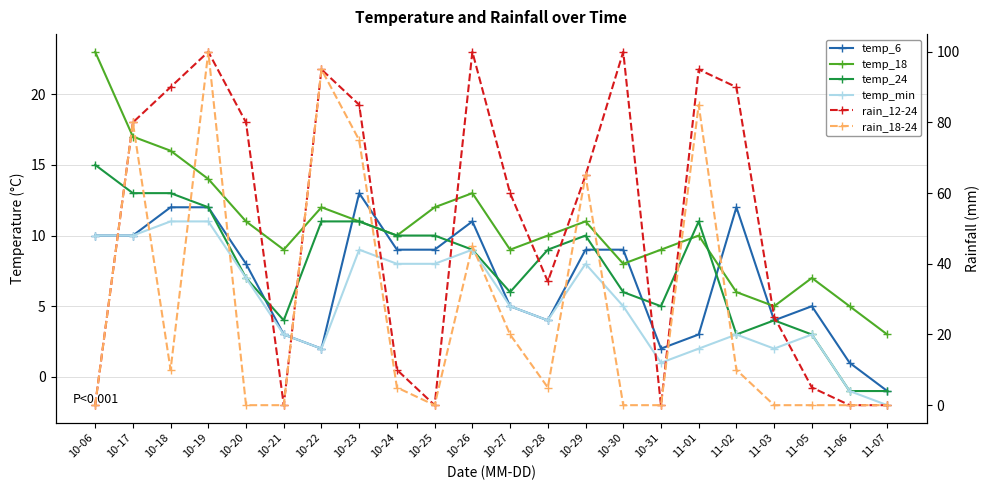

At which label is temp_min closest to 4?

10-28